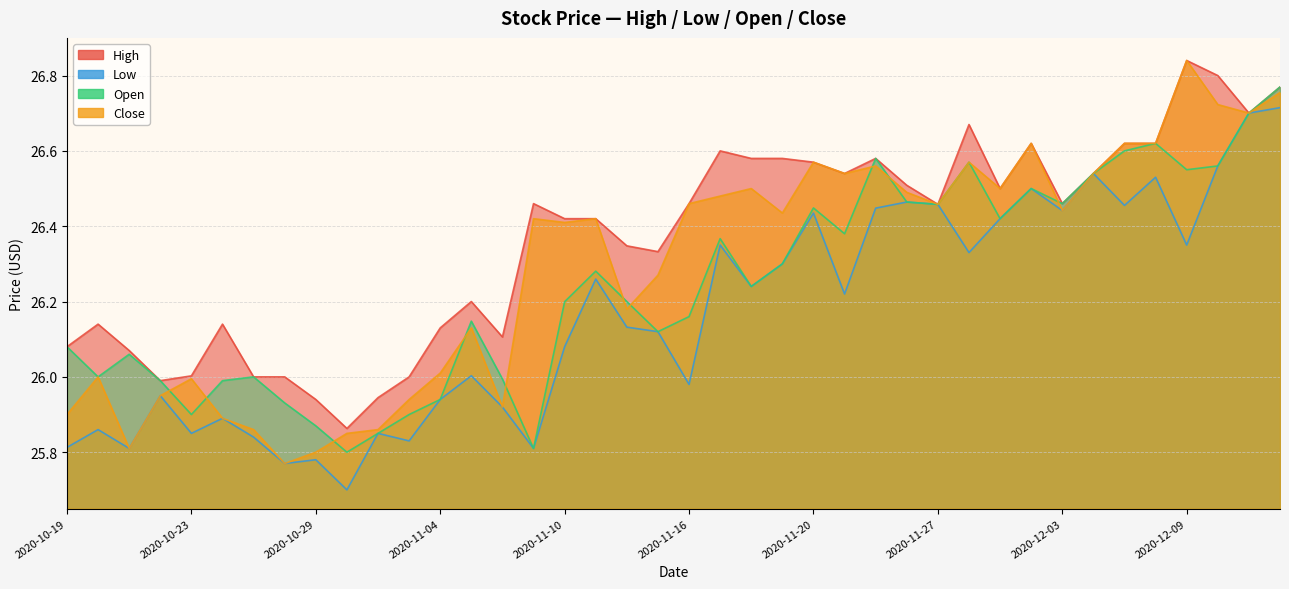

What is the minimum value for High?

25.9